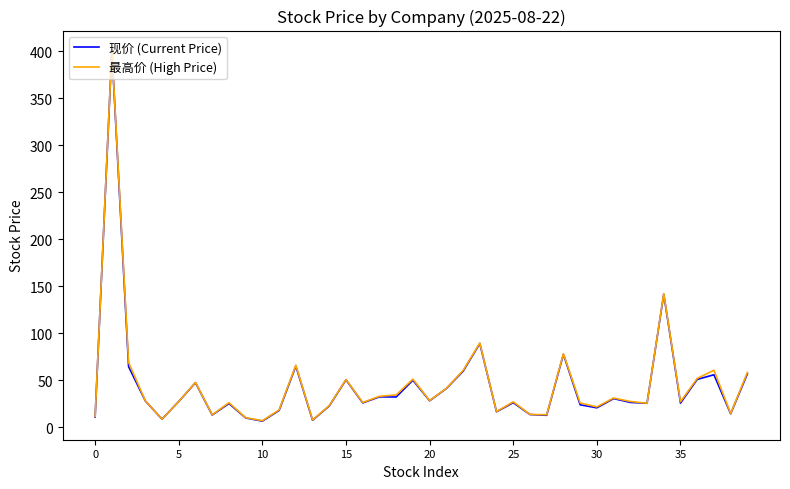

How many interior local peaks does the 最高价 (High Price) series have?

12